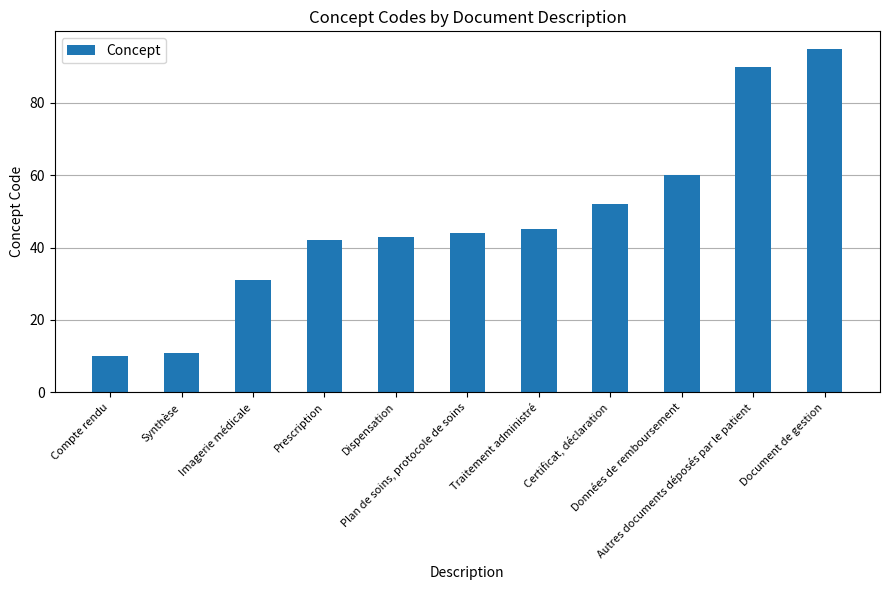

What is the sum of the values at Traitement administré and Synthèse?

56